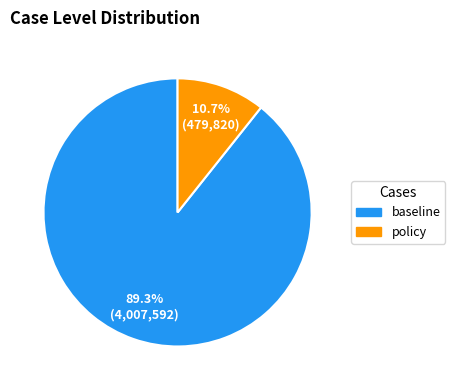

Between baseline and policy, which is larger?

baseline